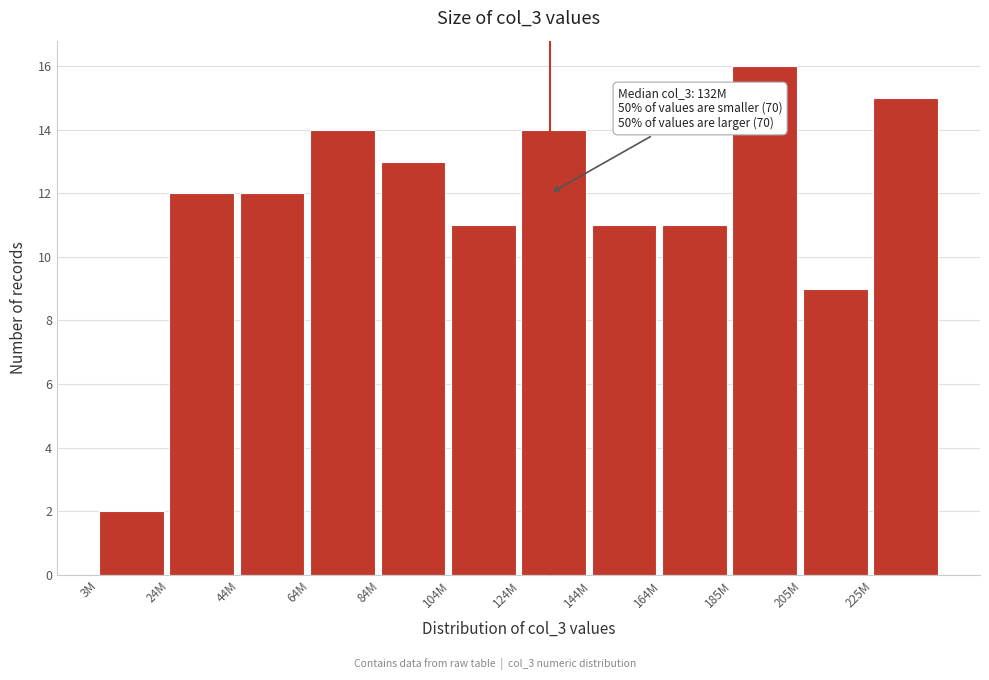

Reading left to right, list all the values displayed in this chart.

3M=2	24M=12	44M=12	64M=14	84M=13	104M=11	124M=14	144M=11	164M=11	185M=16	205M=9	225M=15